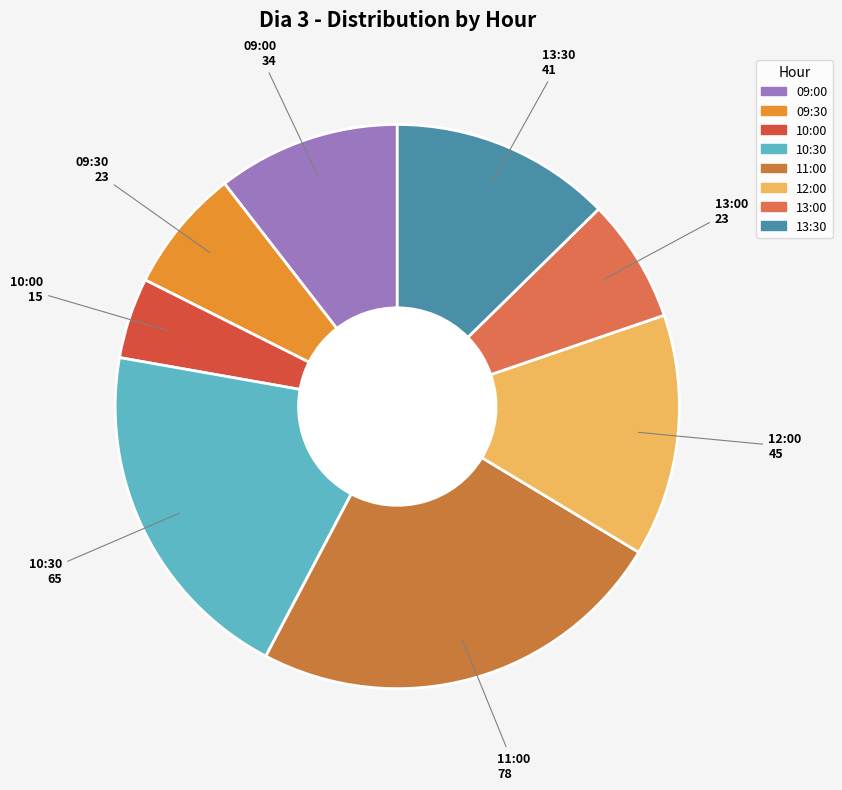

Which has a higher value, 09:30 or 09:00?

09:00